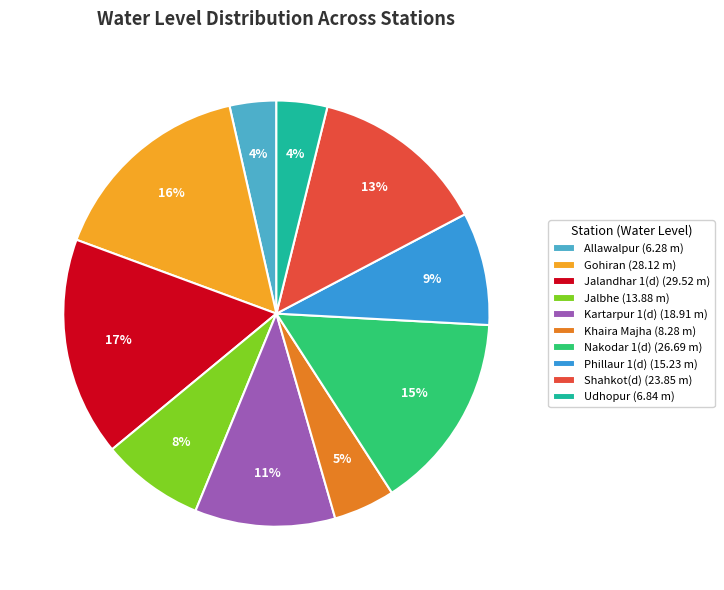

Combined, do Phillaur 1(d) and Allawalpur account for over 50%?

No